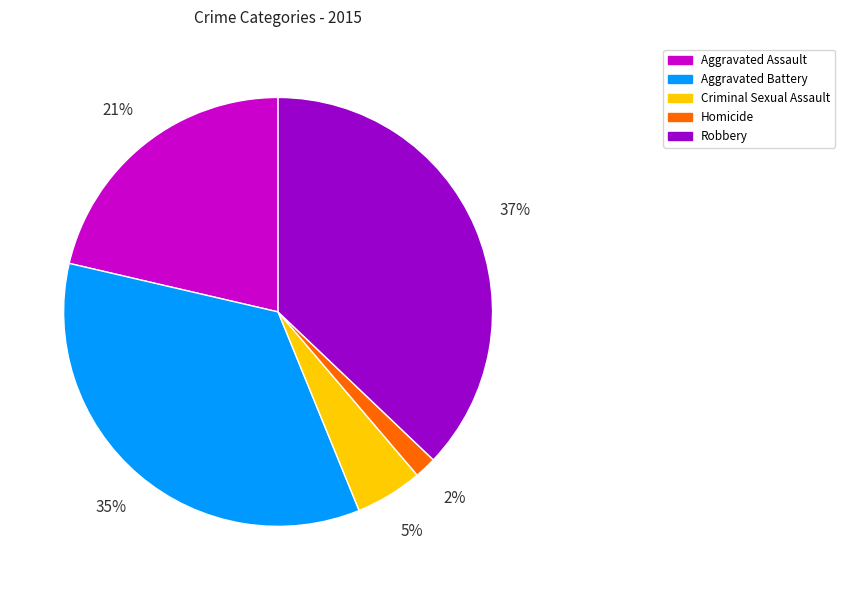

Which category has the biggest portion of the pie?

Robbery